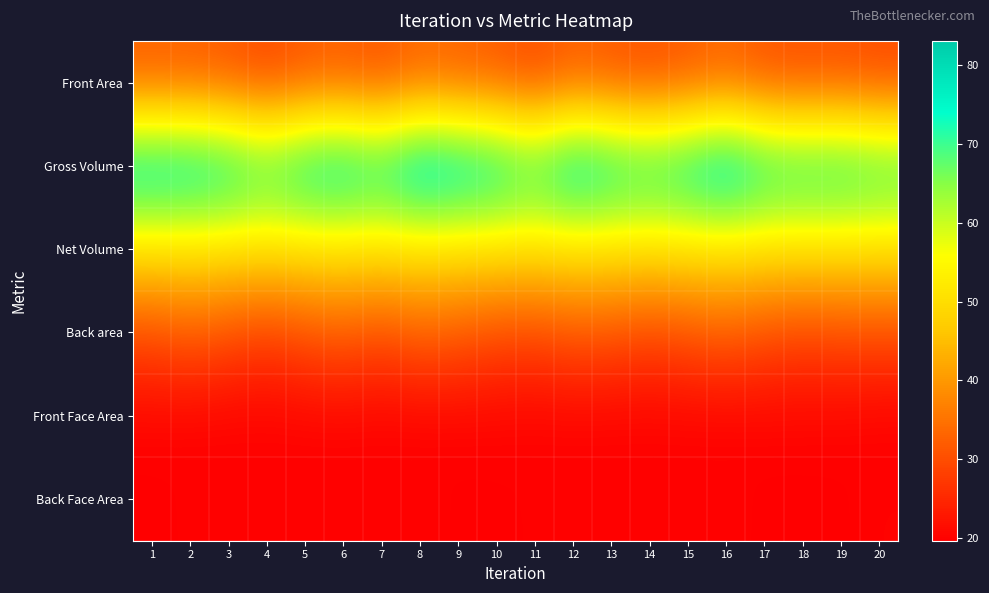

Rank the series by their maximum value, from lowest to highest.

Back Face Area, Front Face Area, Back area, Front Area, Net Volume, Gross Volume